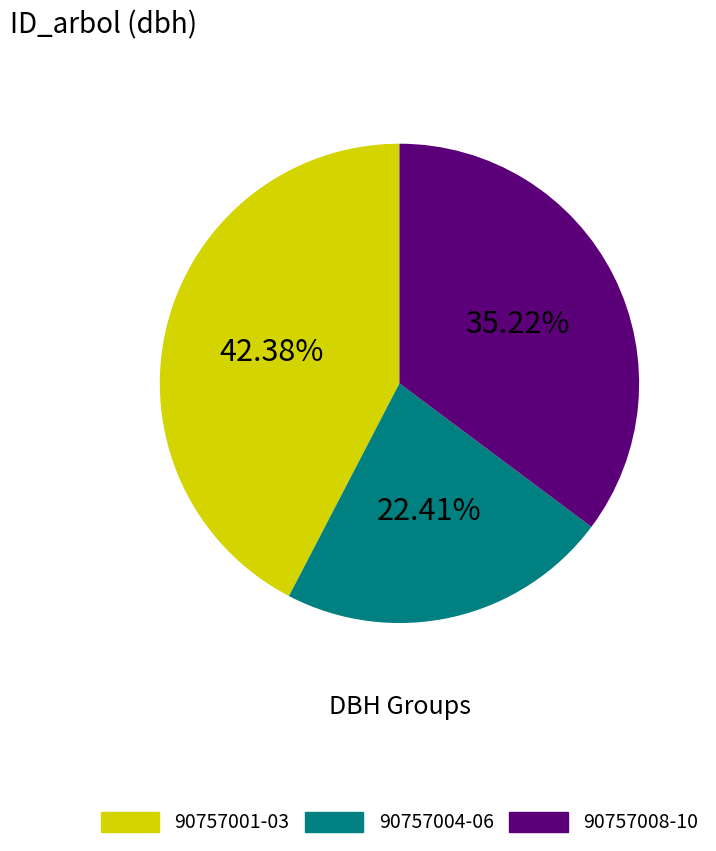

To the nearest percent, what is the average slice percentage?

33%